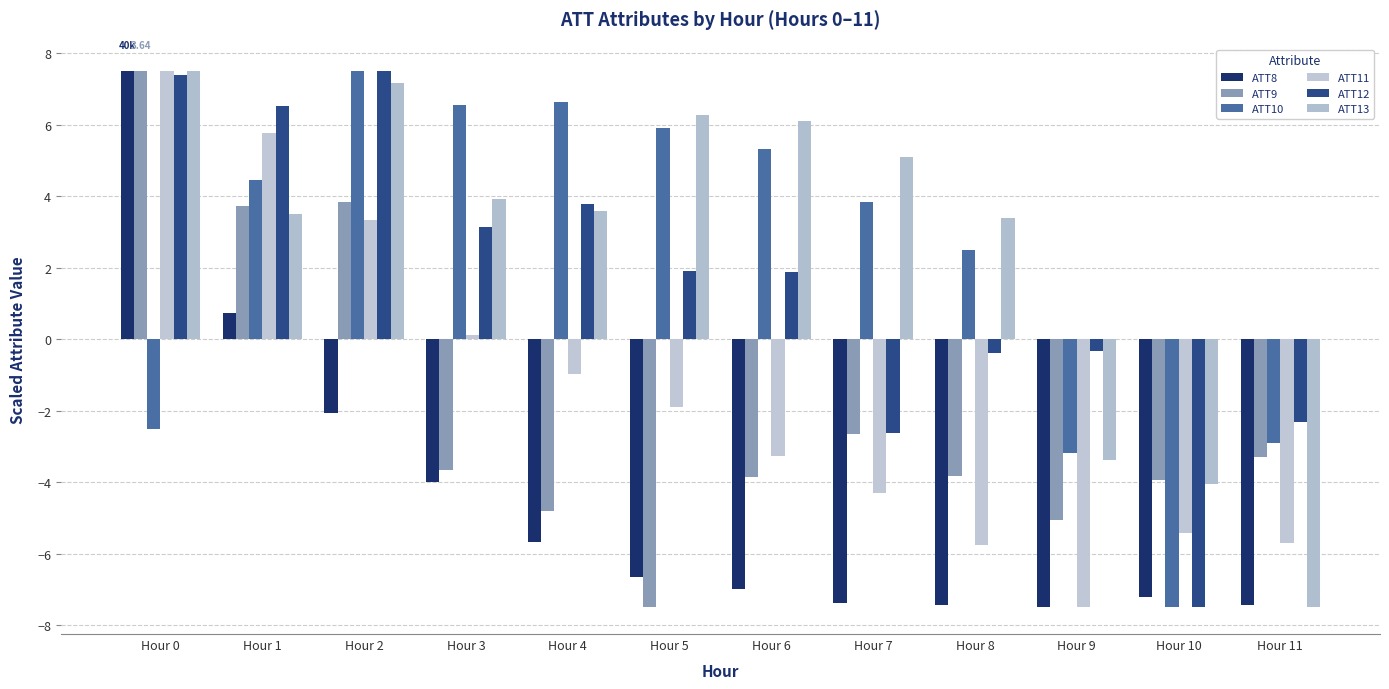

What is the average value of the ATT9 series?

-2.0